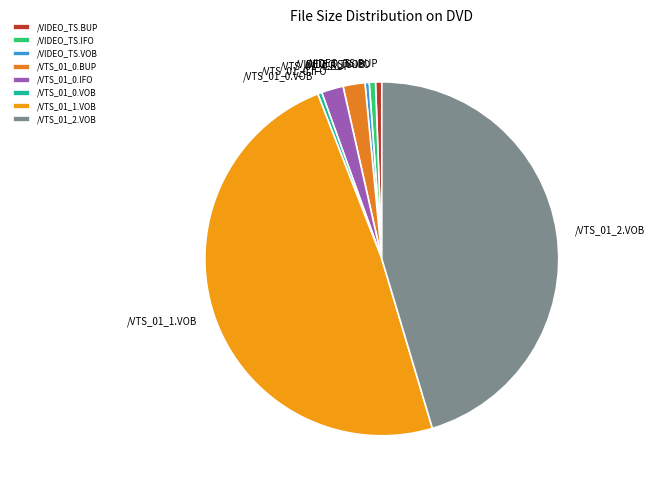

Is there any slice that represents more than half of the pie?

No